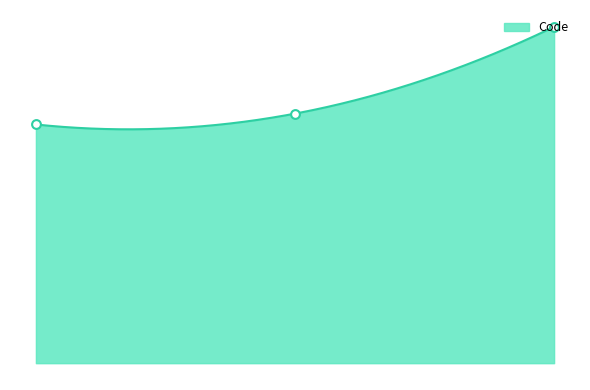

Approximately how many times larger is the value at Monsieur compared to Mademoiselle?

1.3